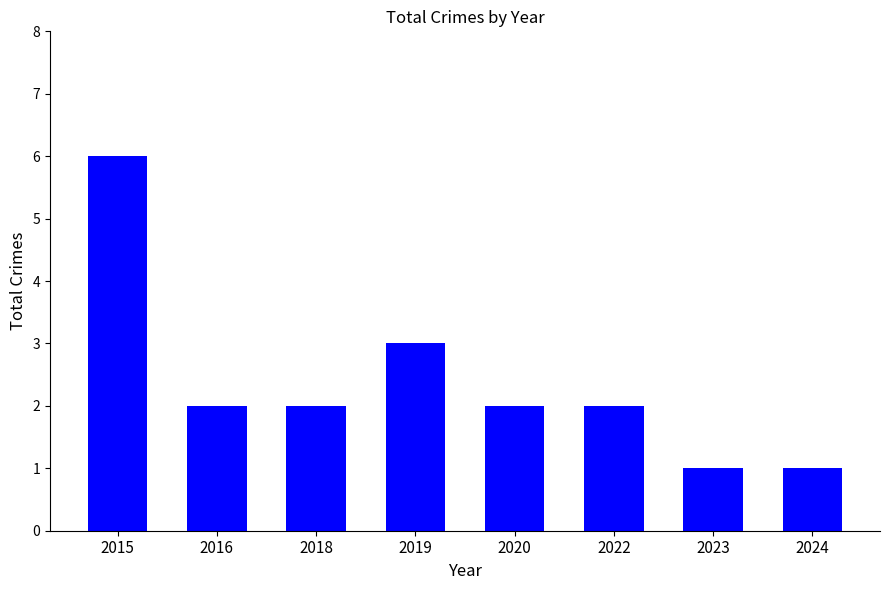

What is the value of the 5th bar from the left?

2